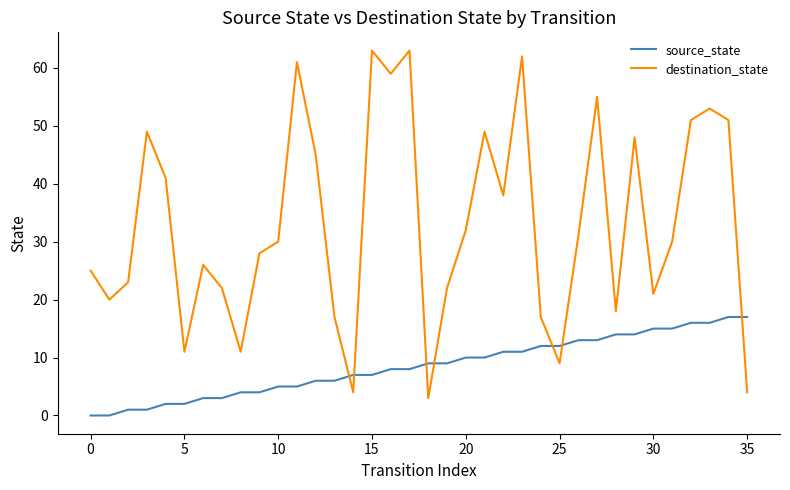

True or false: source_state and destination_state intersect in this chart.

True